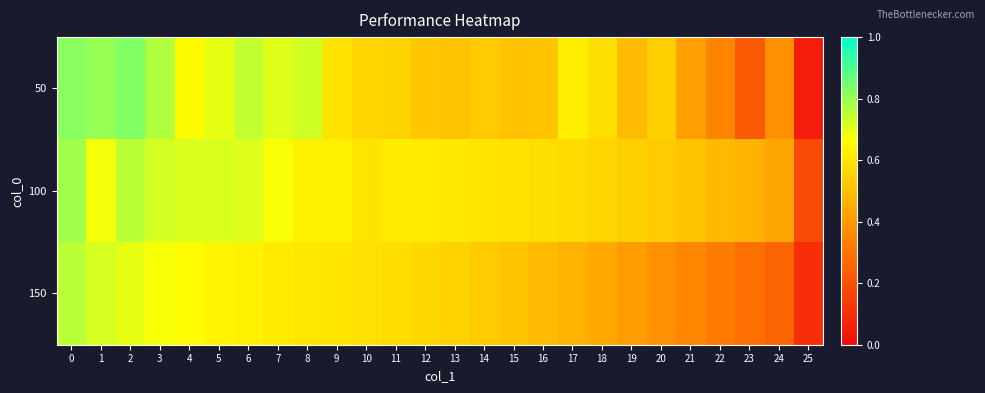

Reading left to right, what are all the values shown in this chart?

50: 0=0.8	1=0.8	2=0.8	3=0.8	4=0.7	5=0.7	6=0.7	7=0.7	8=0.7	9=0.6	10=0.6	11=0.6	12=0.5	13=0.5	14=0.5	15=0.5	16=0.5	17=0.6	18=0.6	19=0.5	20=0.5	21=0.4	22=0.3	23=0.2	24=0.4	25=0.0
100: 0=0.8	1=0.7	2=0.8	3=0.7	4=0.7	5=0.7	6=0.7	7=0.7	8=0.6	9=0.6	10=0.6	11=0.6	12=0.6	13=0.6	14=0.6	15=0.6	16=0.6	17=0.6	18=0.6	19=0.5	20=0.5	21=0.5	22=0.5	23=0.5	24=0.4	25=0.2
150: 0=0.8	1=0.7	2=0.7	3=0.7	4=0.7	5=0.6	6=0.6	7=0.6	8=0.6	9=0.6	10=0.6	11=0.6	12=0.6	13=0.6	14=0.5	15=0.5	16=0.5	17=0.5	18=0.4	19=0.4	20=0.4	21=0.4	22=0.3	23=0.3	24=0.3	25=0.1